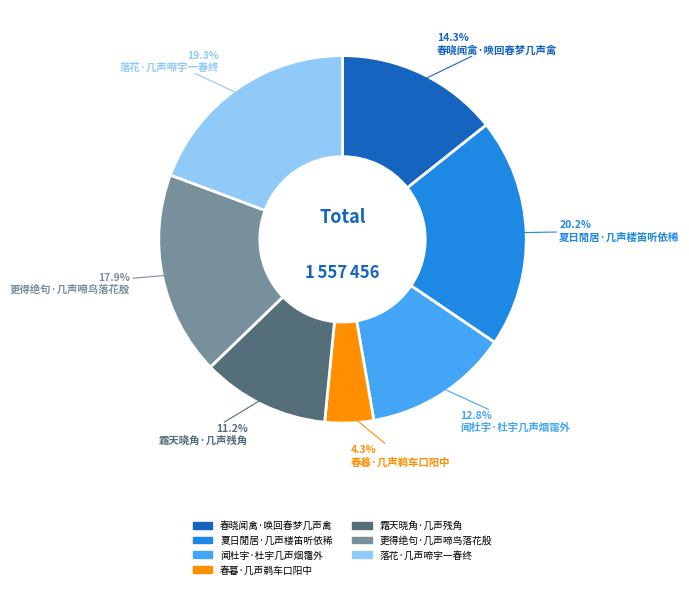

To the nearest percent, what is the average slice percentage?

14%